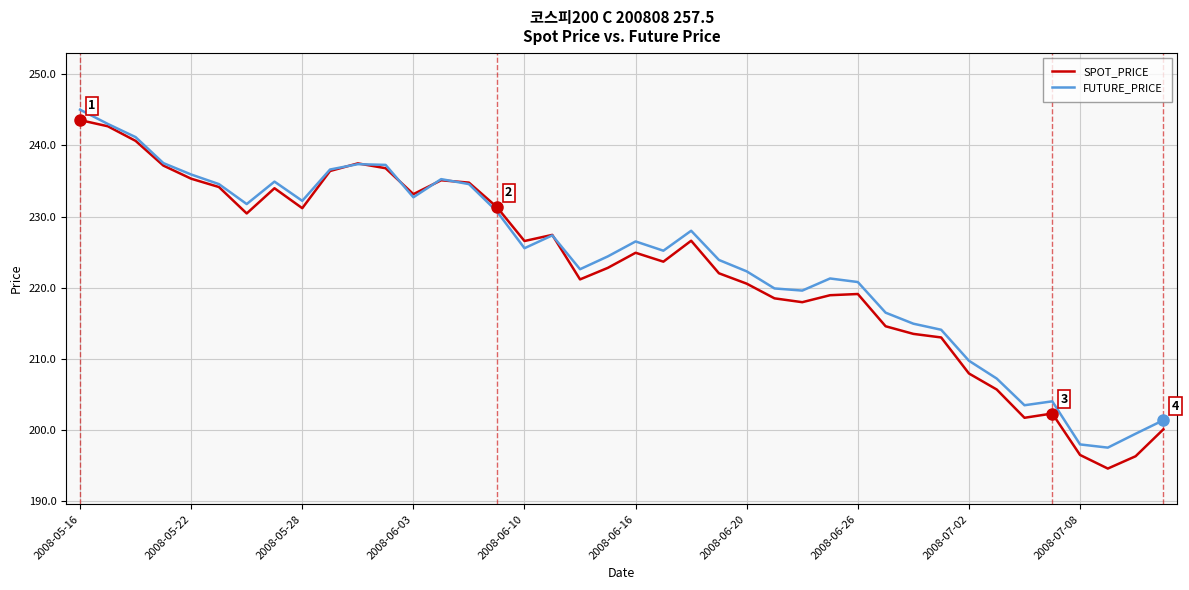

Which series has the largest range (max minus min)?

SPOT_PRICE